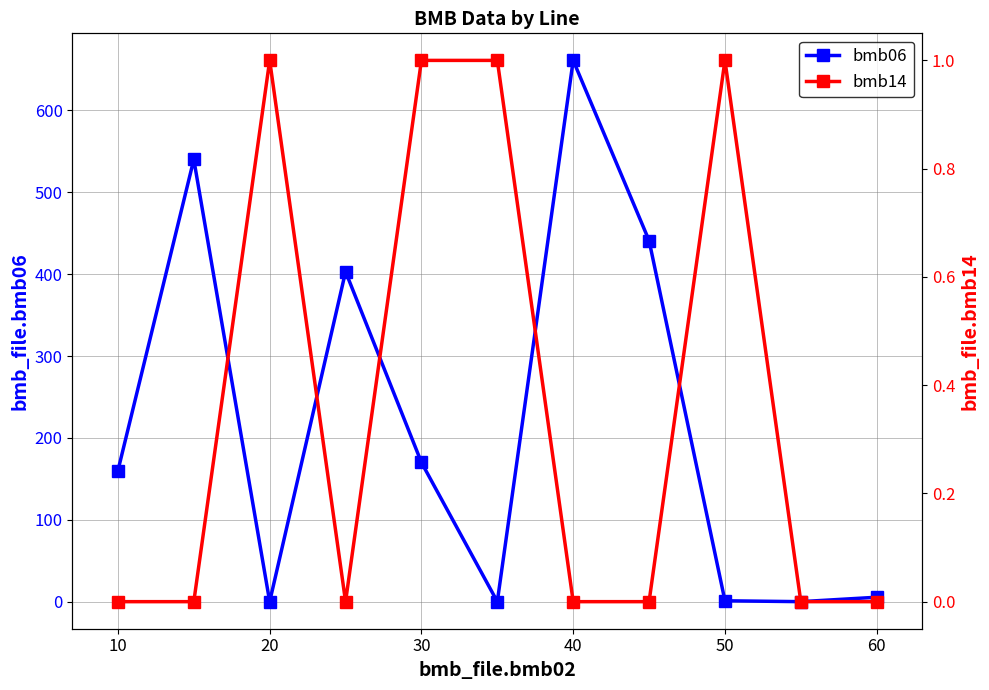

Is it true that bmb06 equals 130.4 at 70?

False